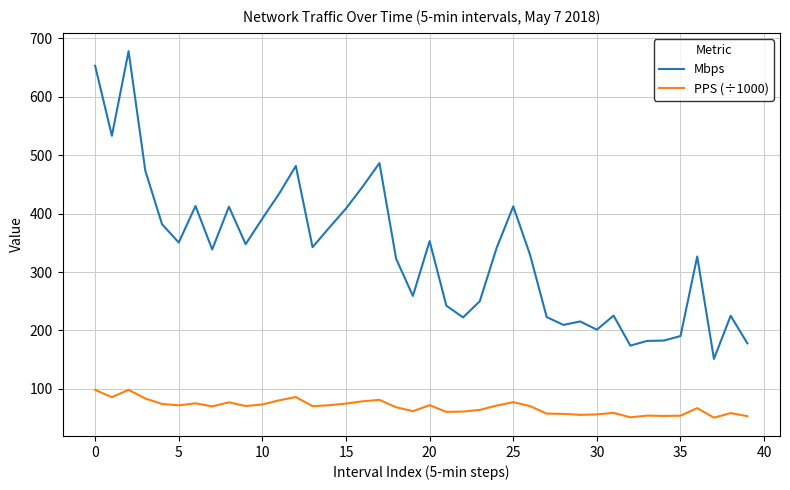

What is the highest value of the PPS (÷1000) series?

98.4